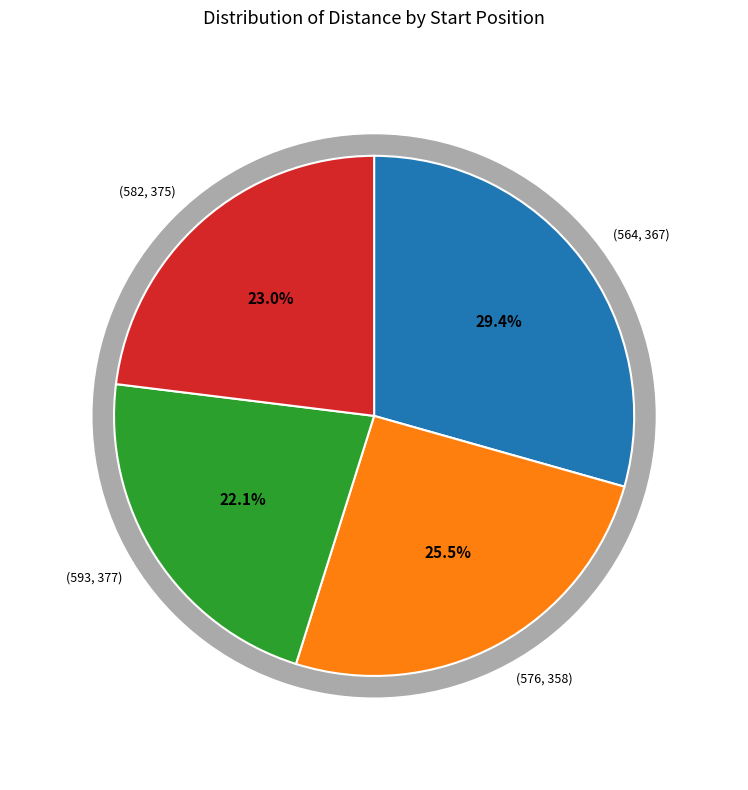

To the nearest percent, what is the combined percentage of (582, 375) and (564, 367)?

52%